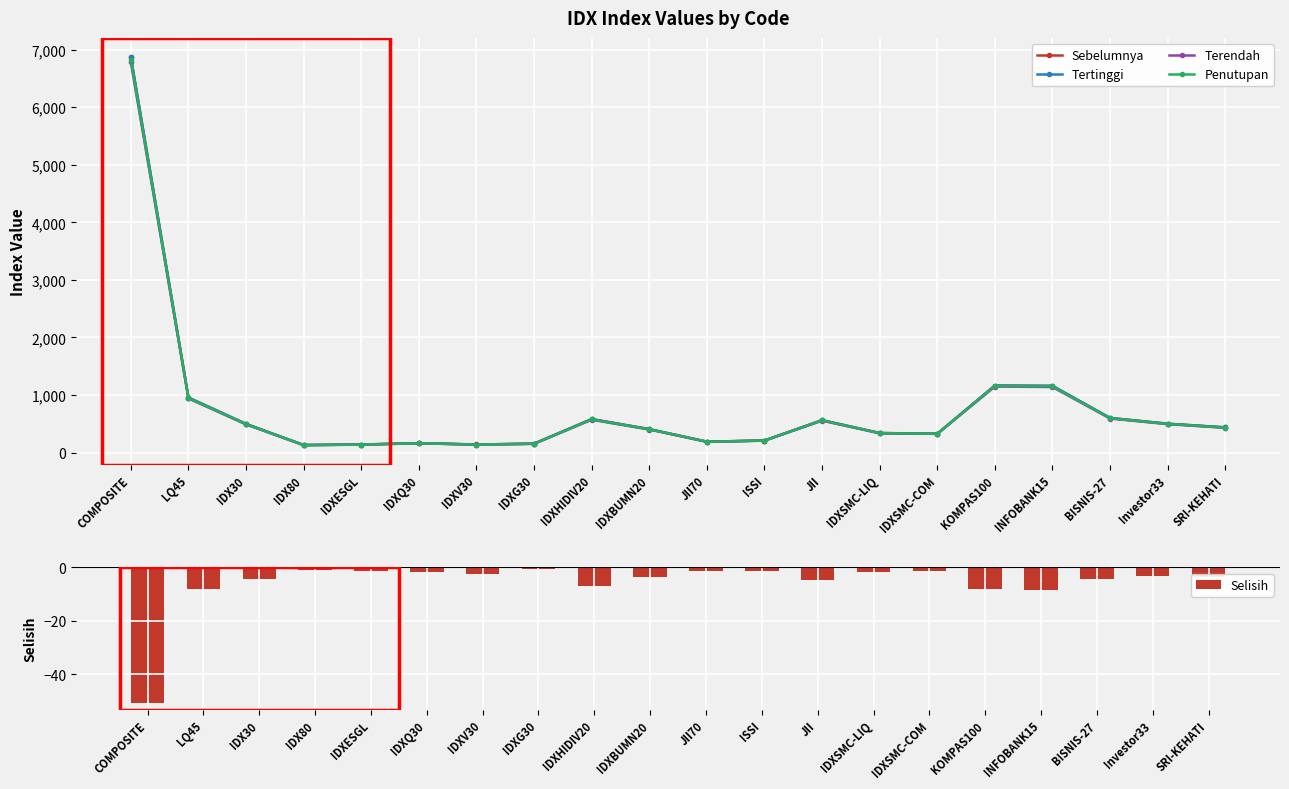

What position from the right is IDXSMC-COM?

6